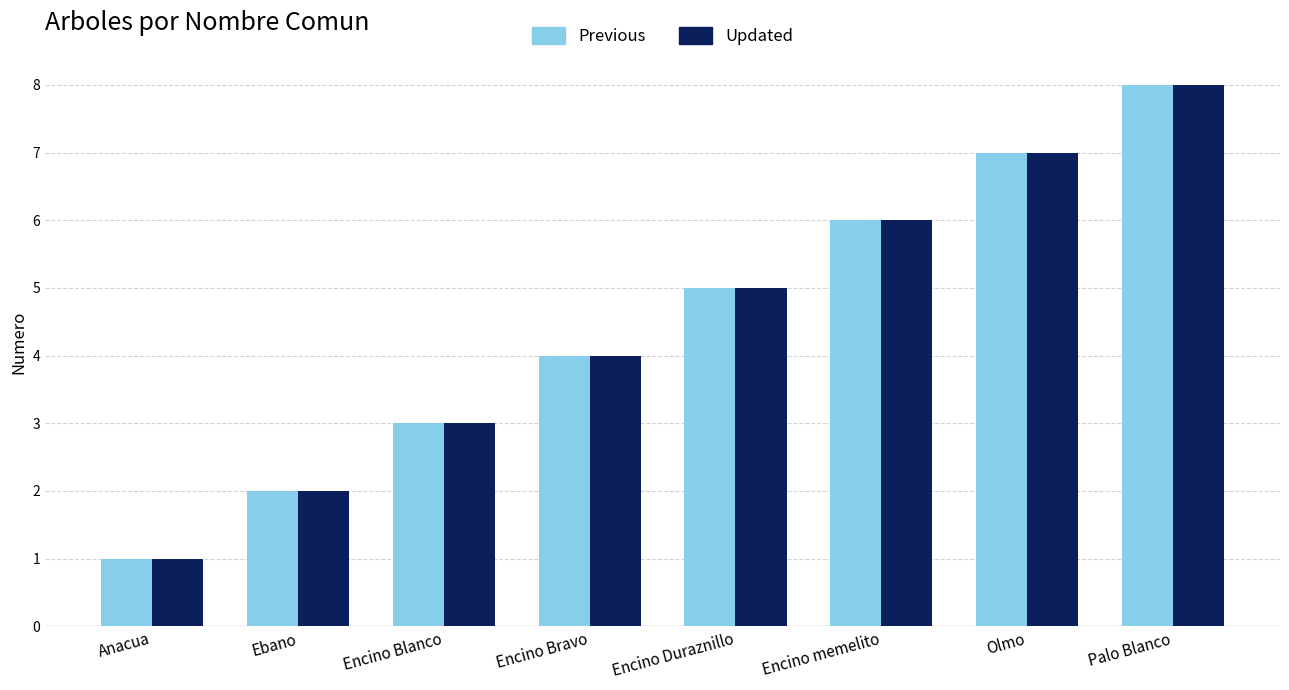

Count the number of data series in this chart.

2